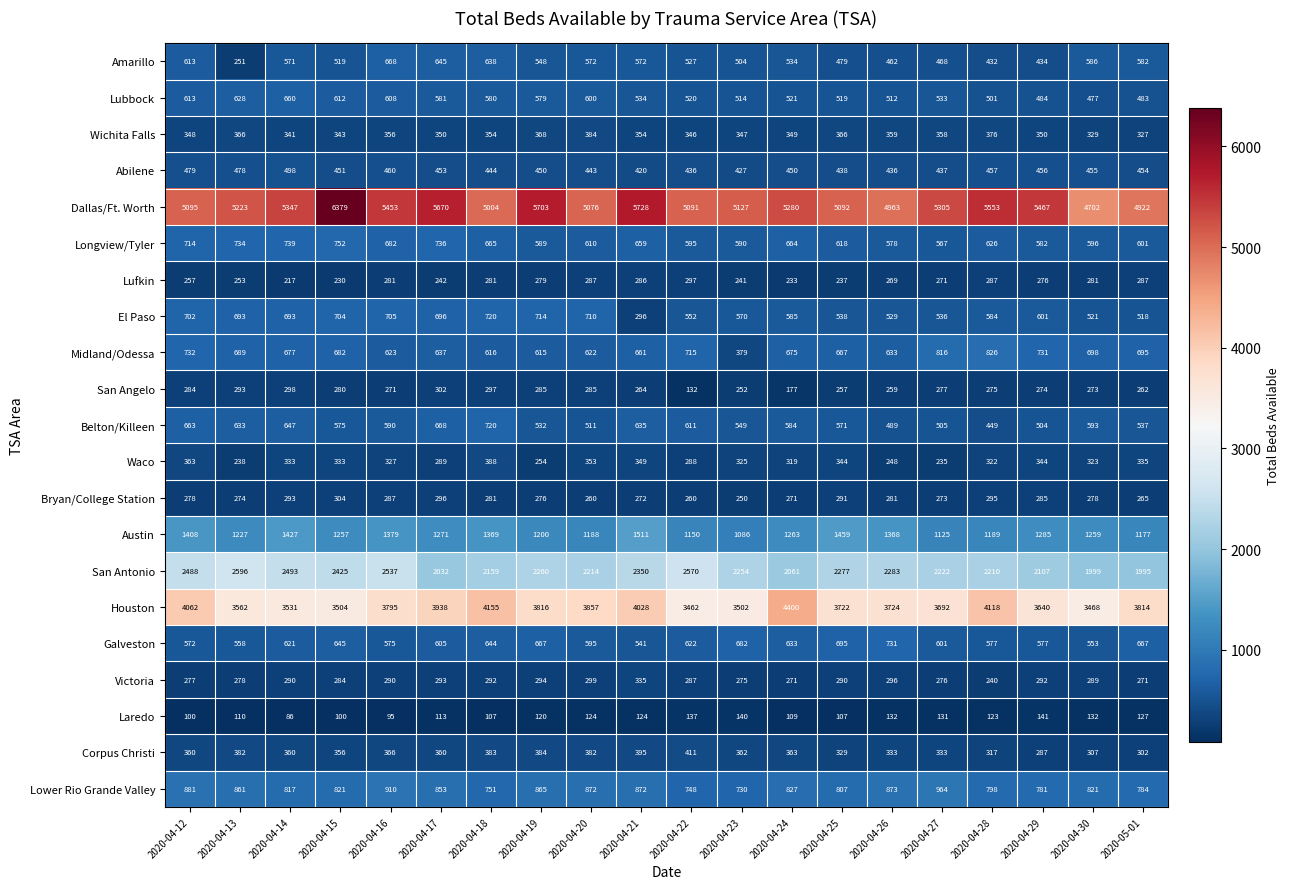

Which series has the widest spread of values?

Dallas/Ft. Worth